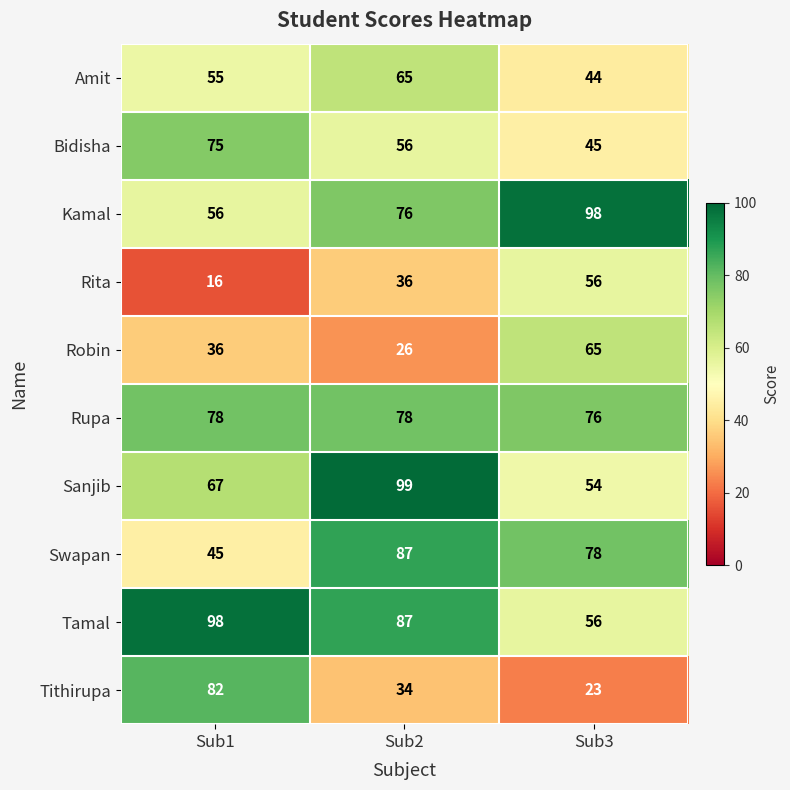

True or false: Tamal has a value of 118 at Sub2.

False